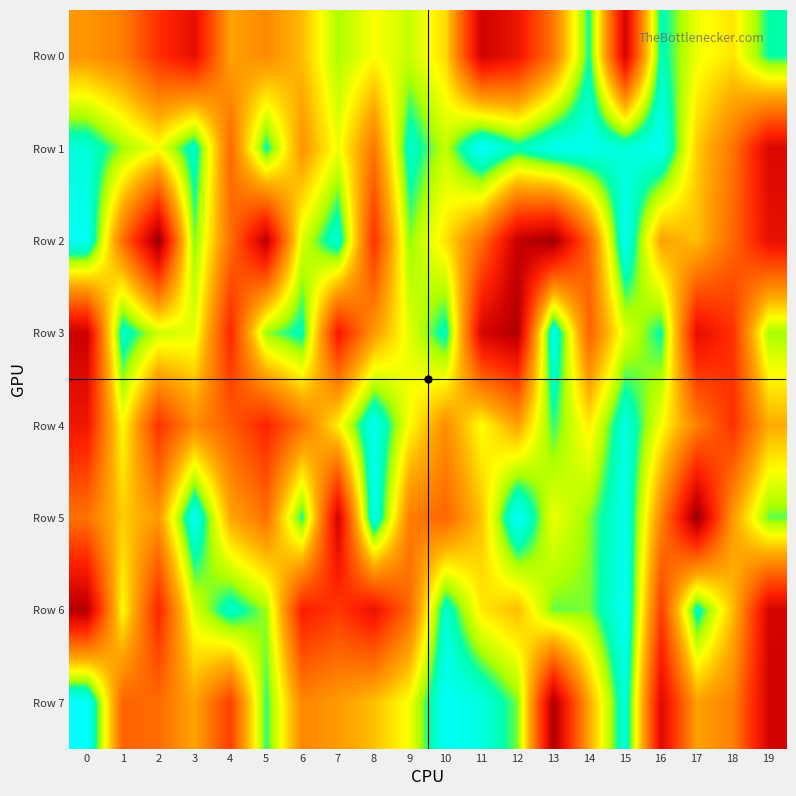

Count the number of data series in this chart.

8